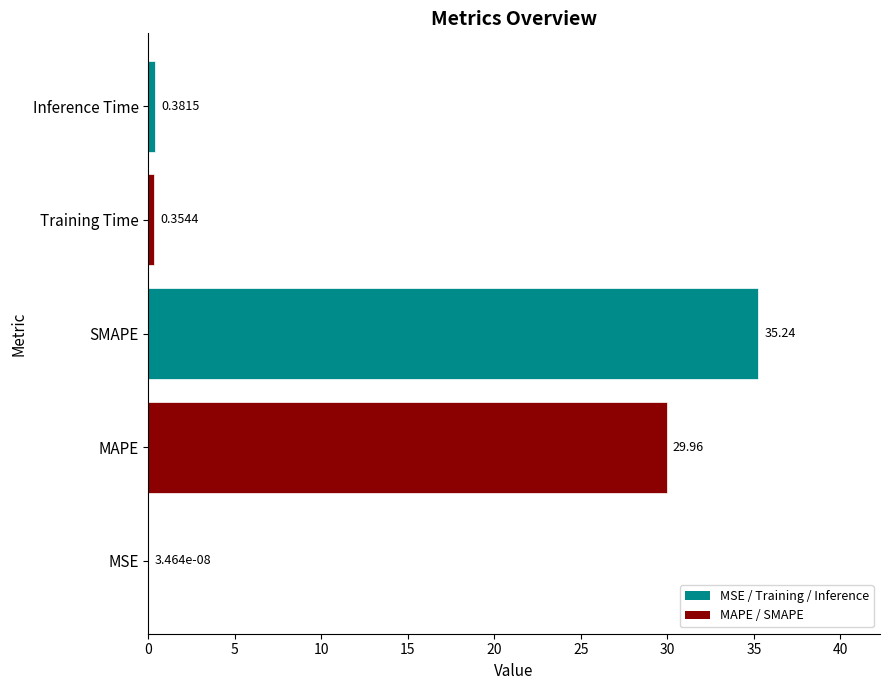

What is the sum of all values?

65.9